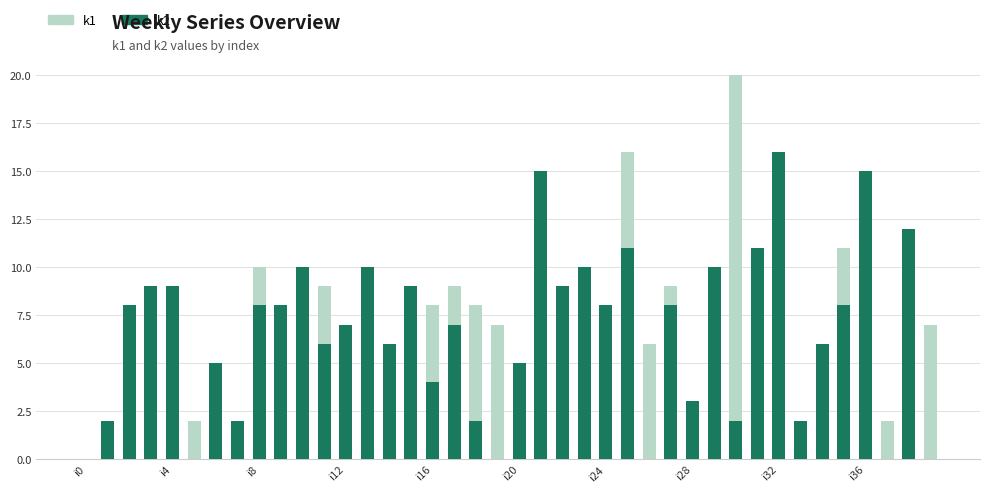

How many groups of bars are there?

40